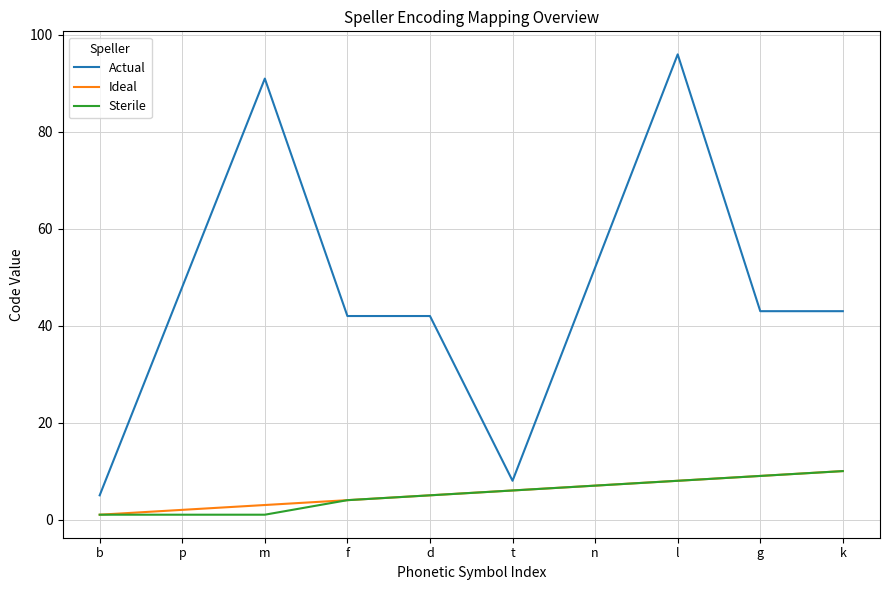

Is this an area chart (filled region under the line)?

No